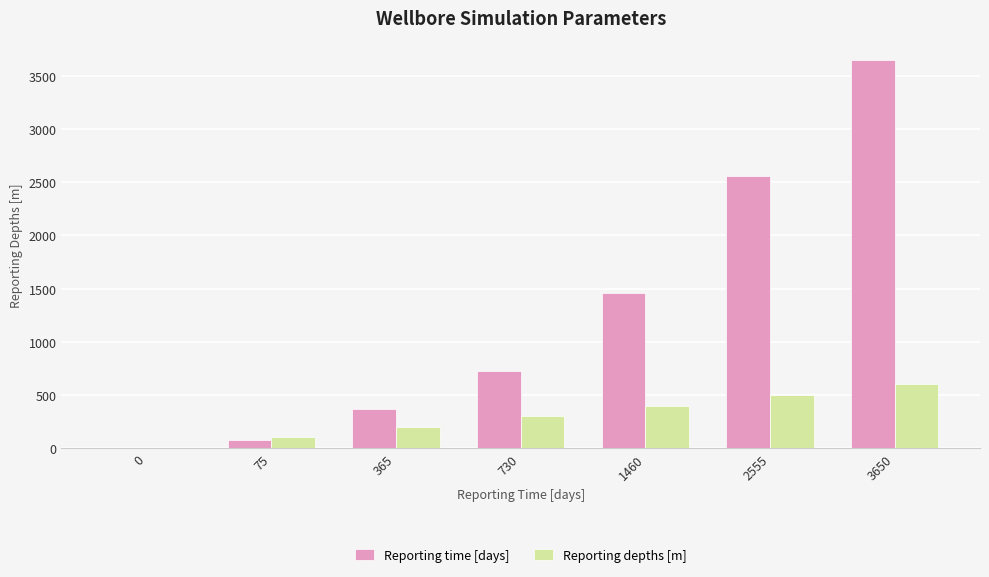

Is it true that Reporting time [days] equals 520 at 365?

False